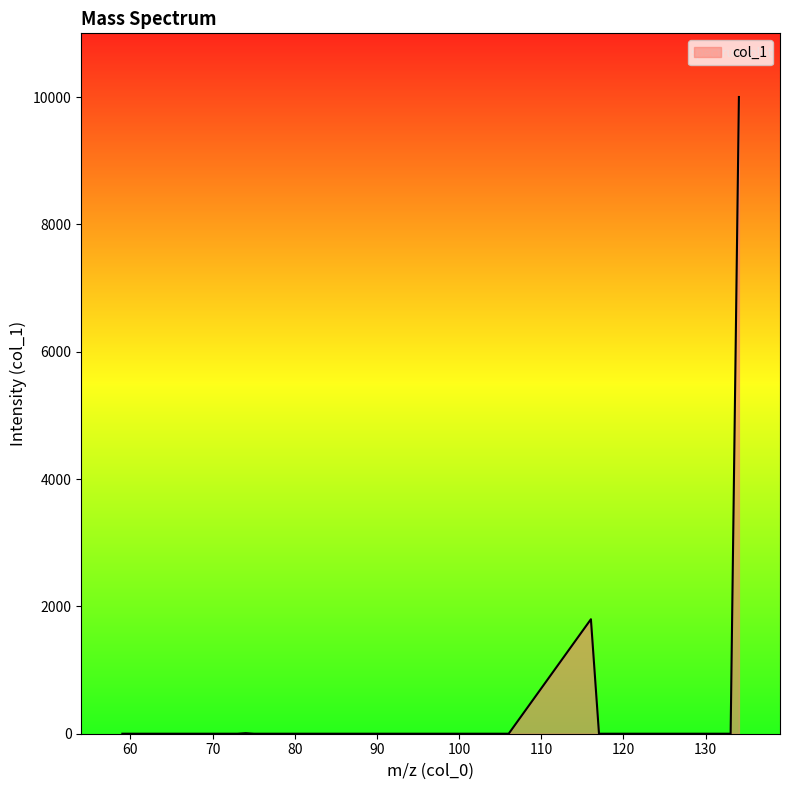

Does the chart display data point markers on the line(s)?

No